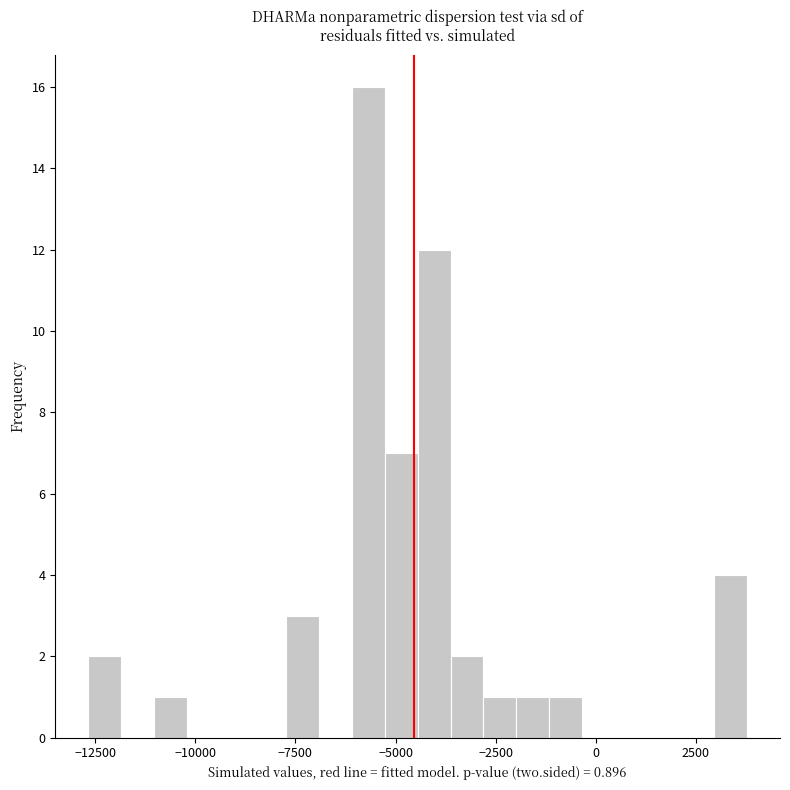

Read against the x-axis, roughly where is the centre of the tallest bar?

-5500